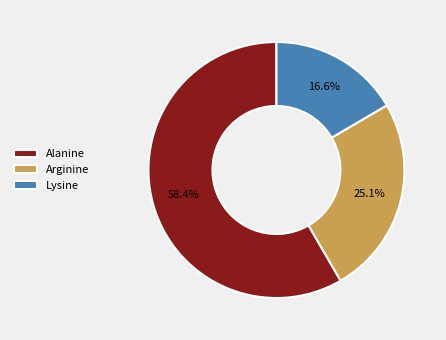

Rank the categories by value from lowest to highest.

Lysine, Arginine, Alanine